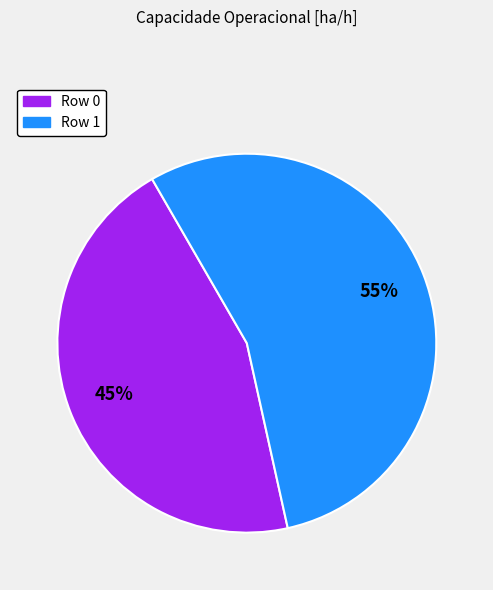

Does any single category account for the majority?

Yes